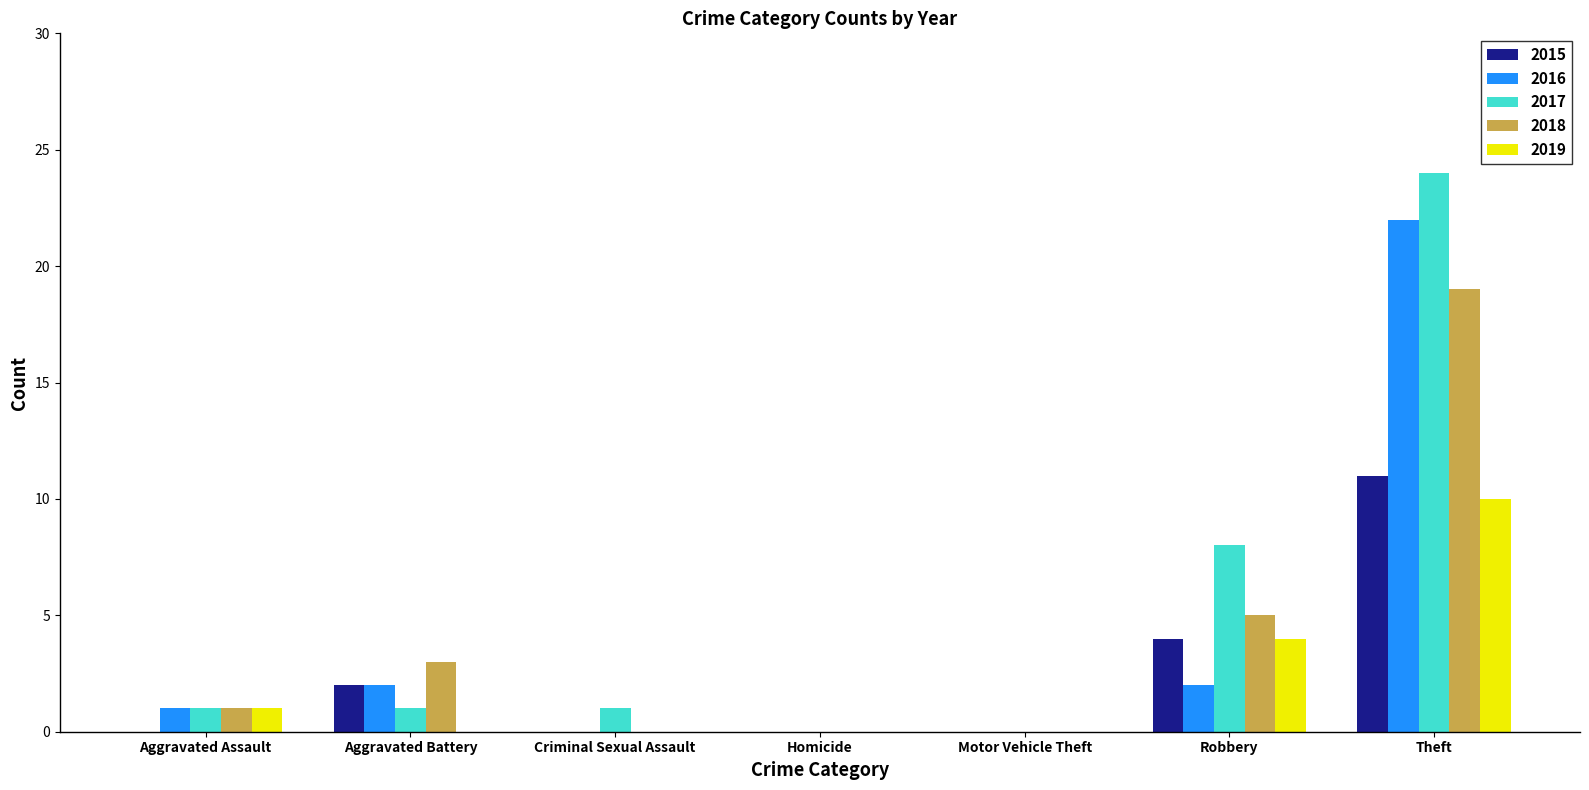

What is the sum of all 2018 values?

28